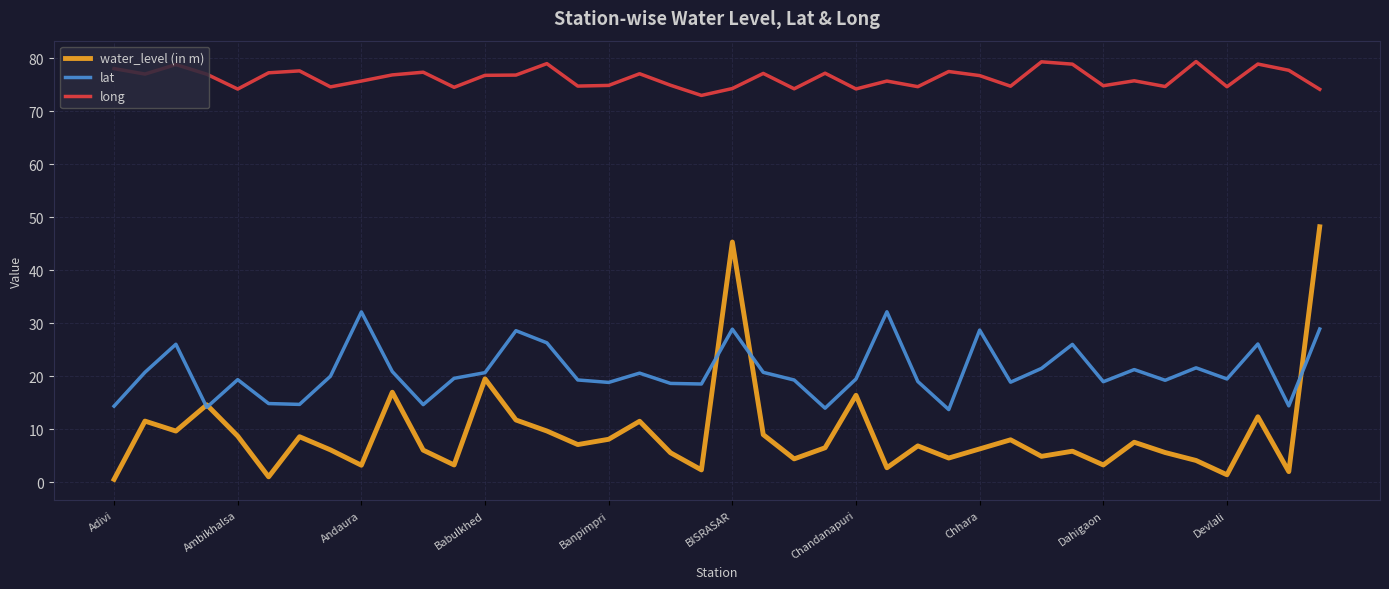

Which series has the largest range (max minus min)?

water_level (in m)